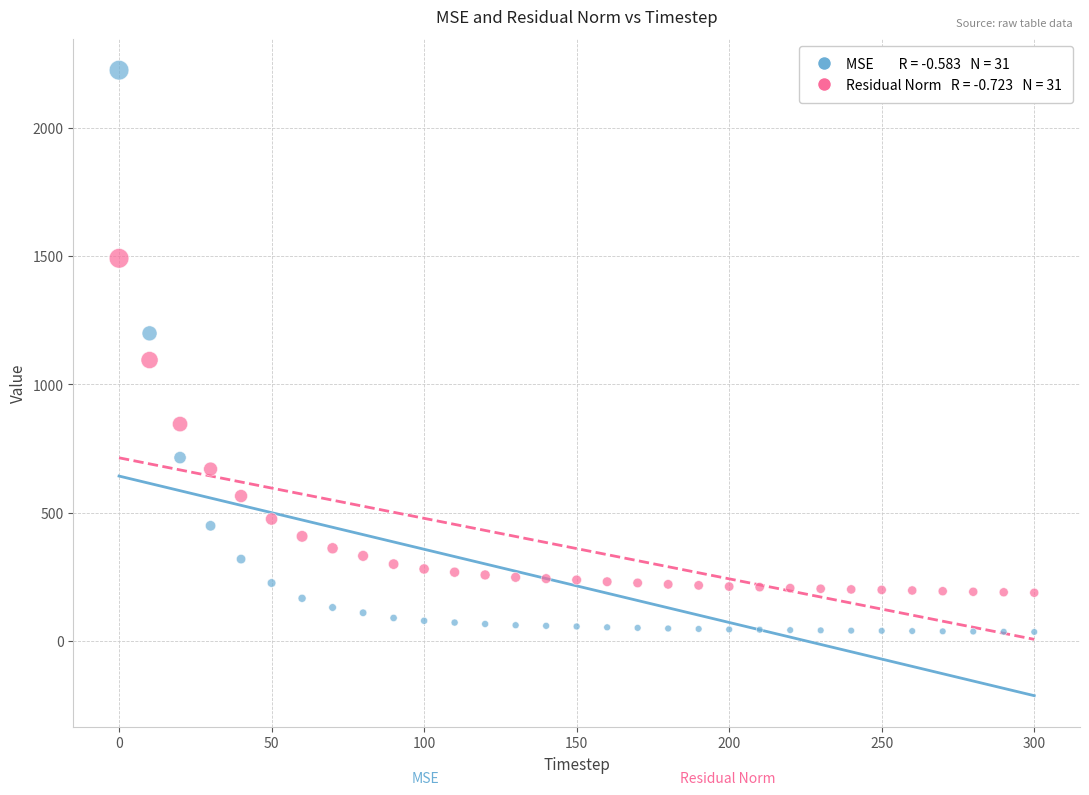

Across all data points, what is the range of X values (max minus min)?

300.0